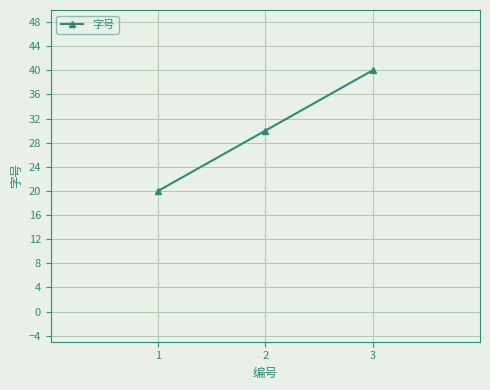

Reading left to right, list all the values displayed in this chart.

20	30	40